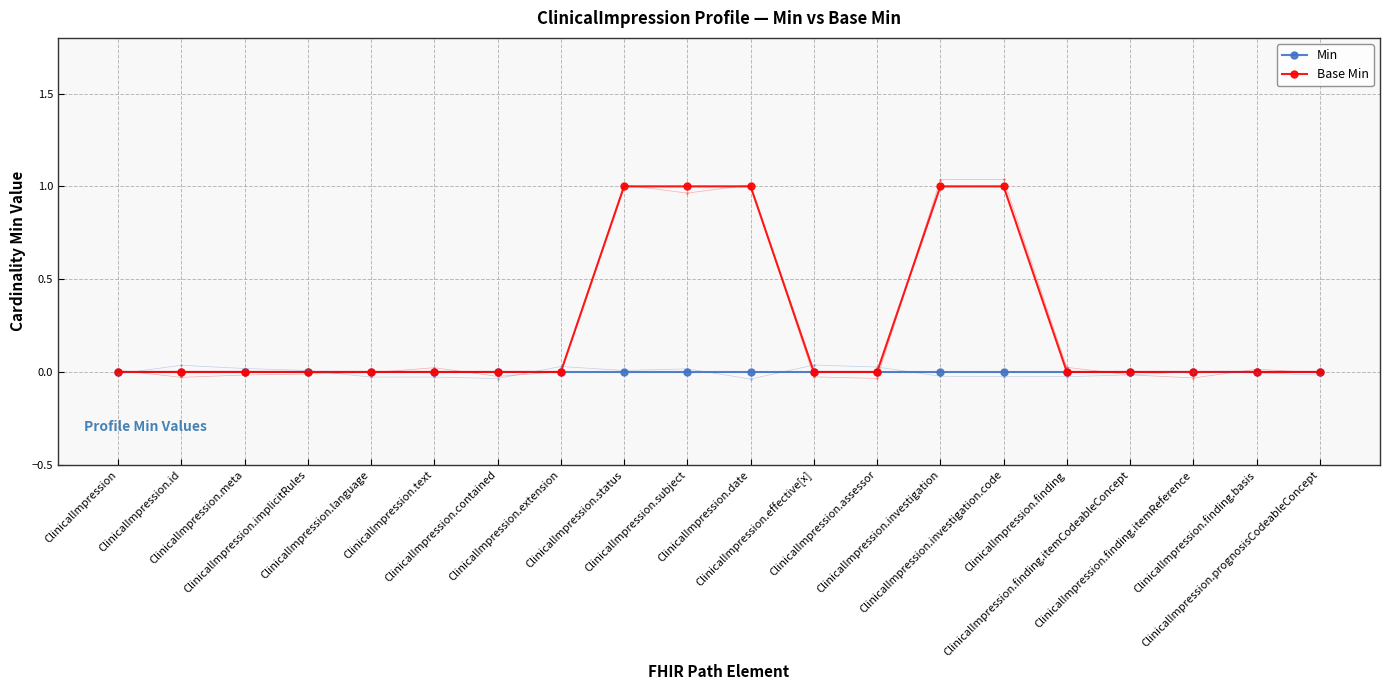

What are all the series names shown in the legend?

Min, Base Min